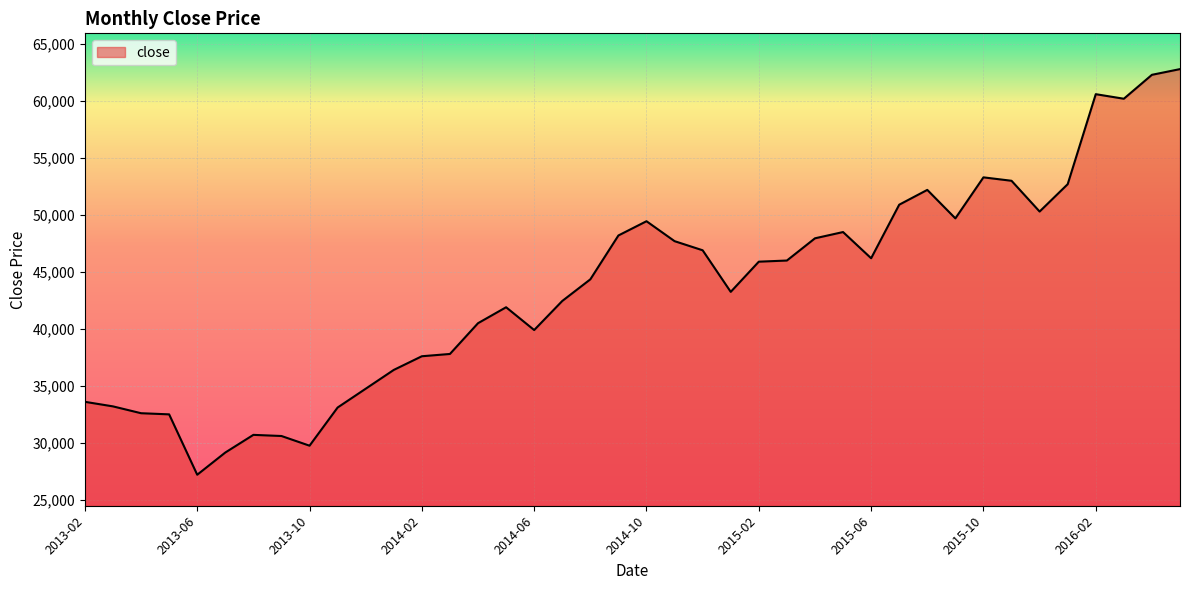

What is the difference between the maximum and minimum values?

35600